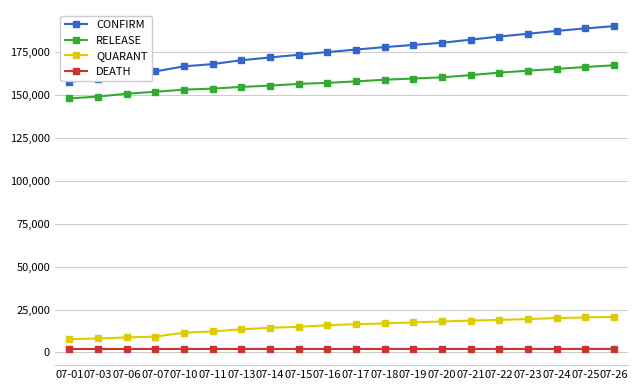

What value does the RELEASE series have at 07-01, to the nearest 50?

148000